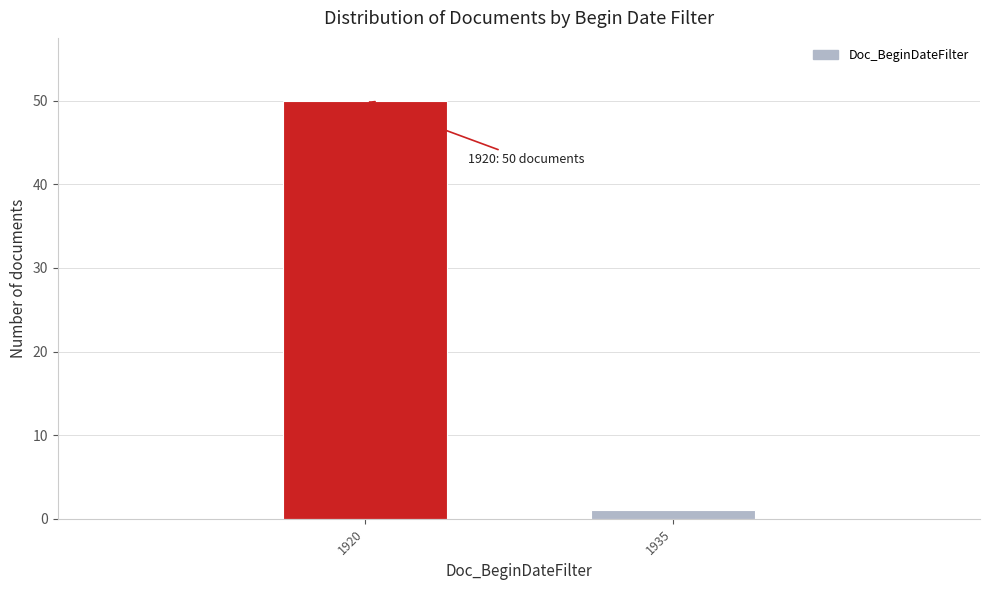

Reading right to left, list all the values displayed in this chart.

1935=1	1920=50